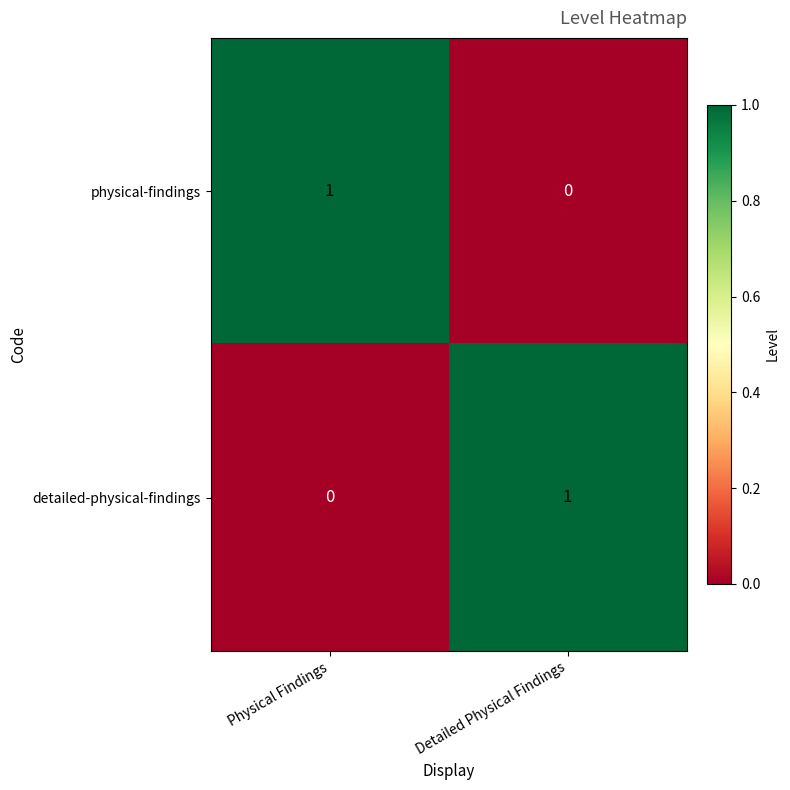

The value of physical-findings at Physical Findings is 2. True or false?

False